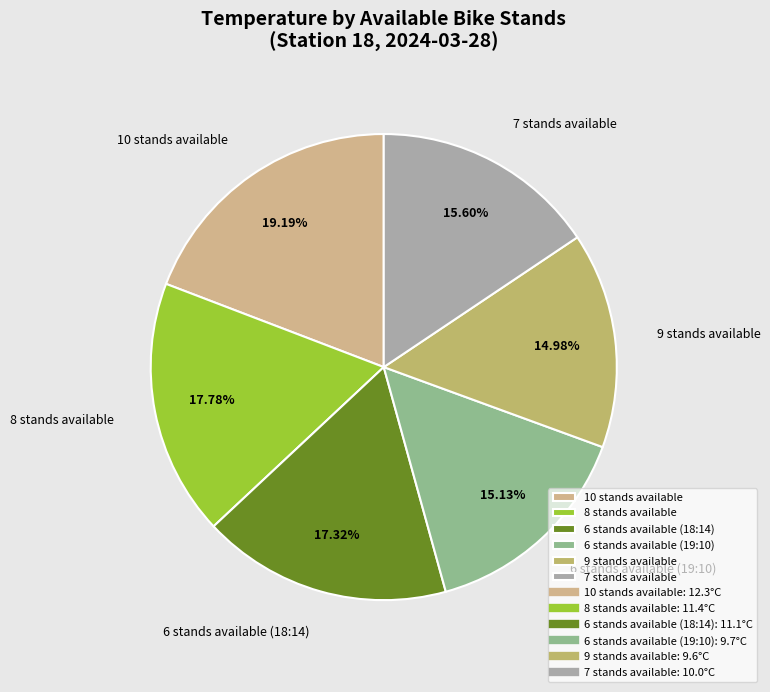

How many slices are in this pie chart?

6